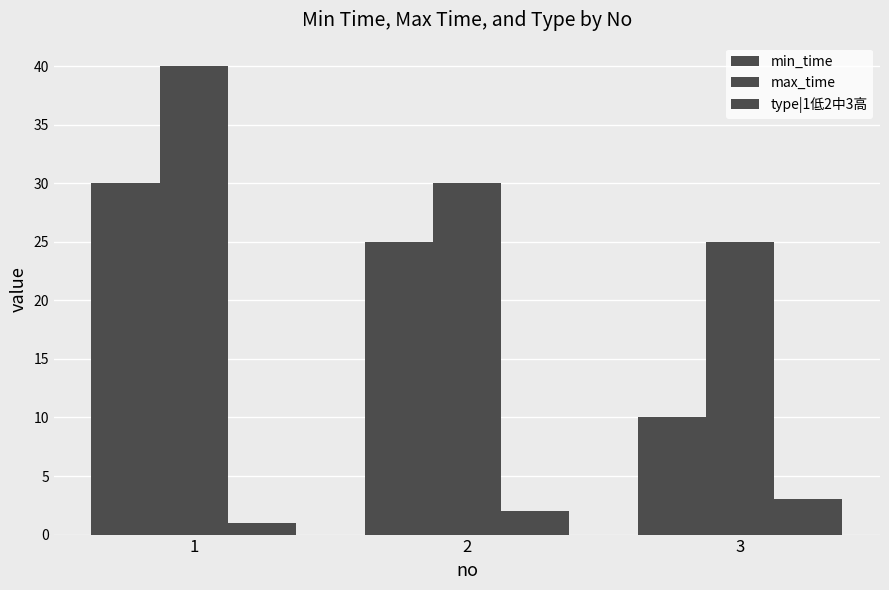

How many bars are there in total?

9